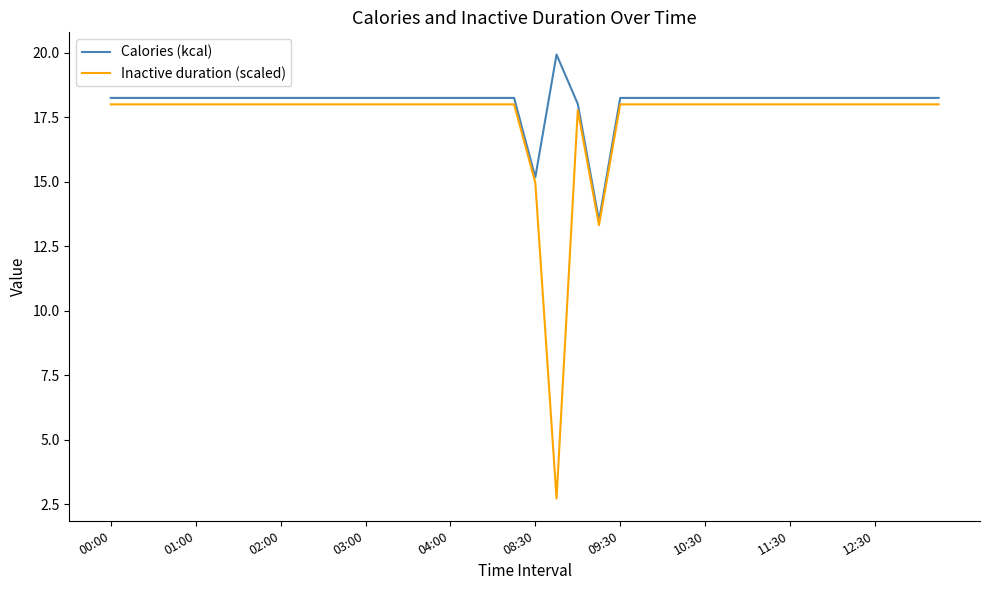

Rank the series by their average value, from highest to lowest.

Calories (kcal), Inactive duration (scaled)